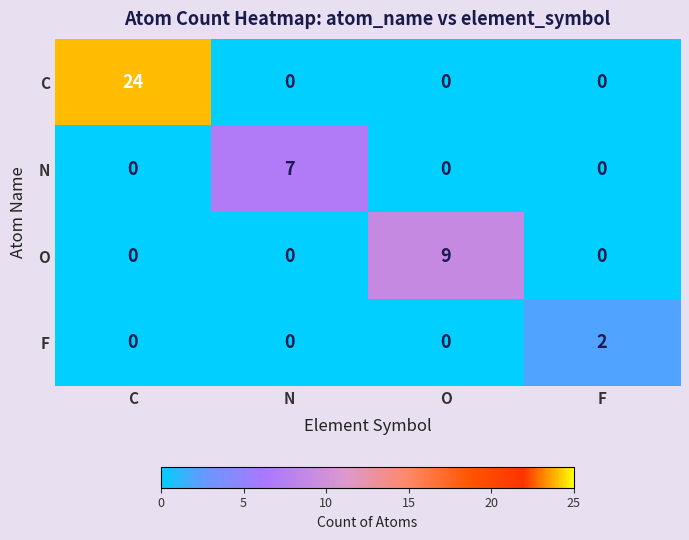

List the series in order of their peak value, highest first.

C, O, N, F